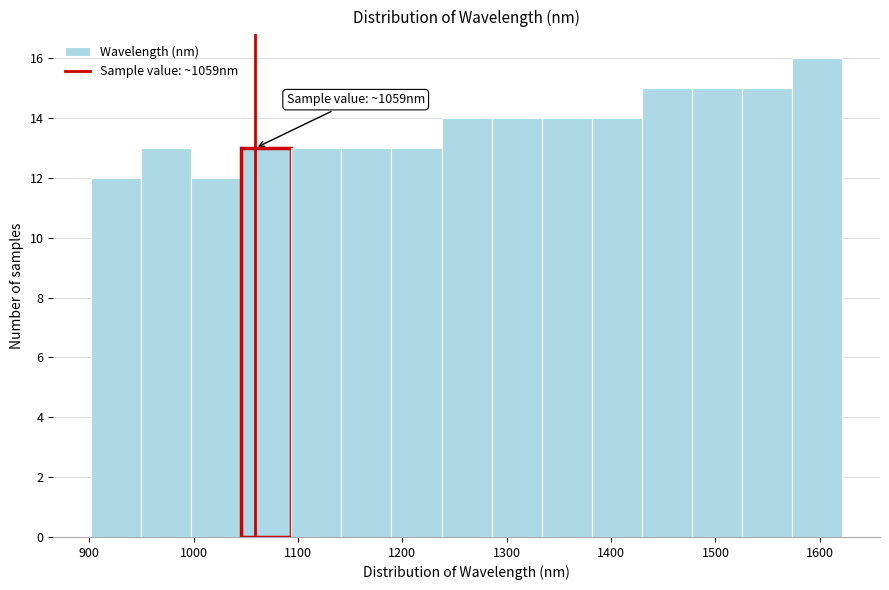

Which range on the x-axis has the tallest bar?

1570 to 1620